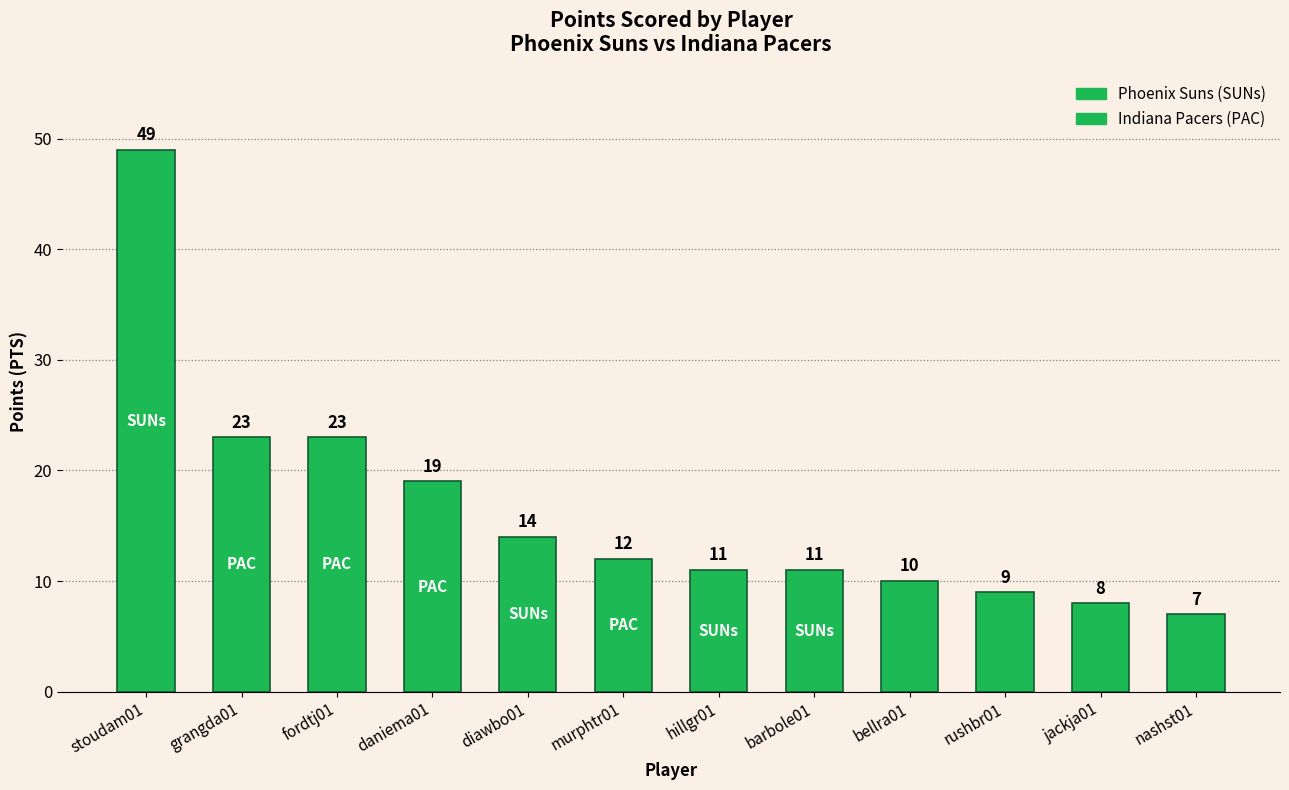

Between murphtr01 and jackja01, which is larger?

murphtr01